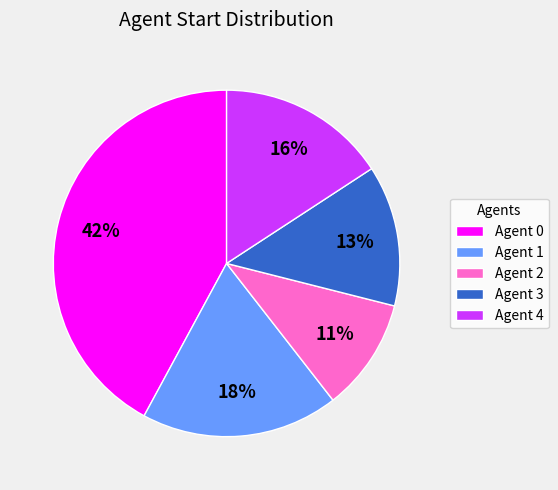

To the nearest percent, what percentage of the pie is Agent 3?

13%